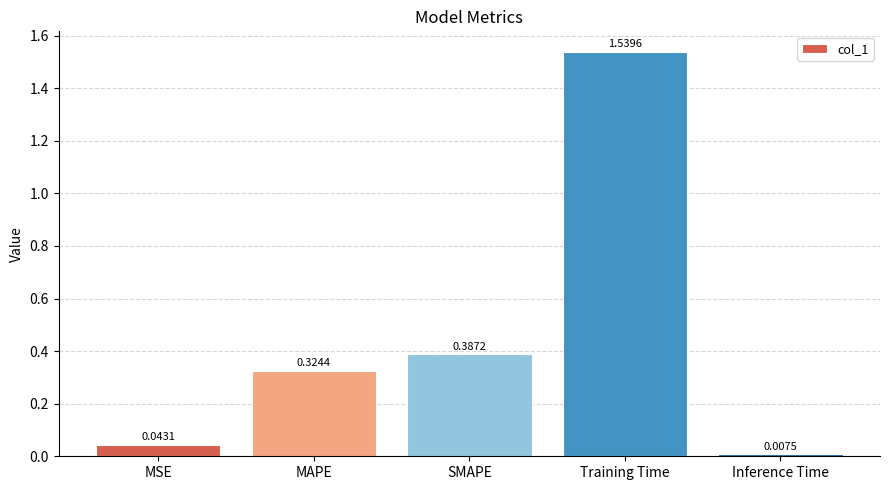

Count the number of data series in this chart.

1